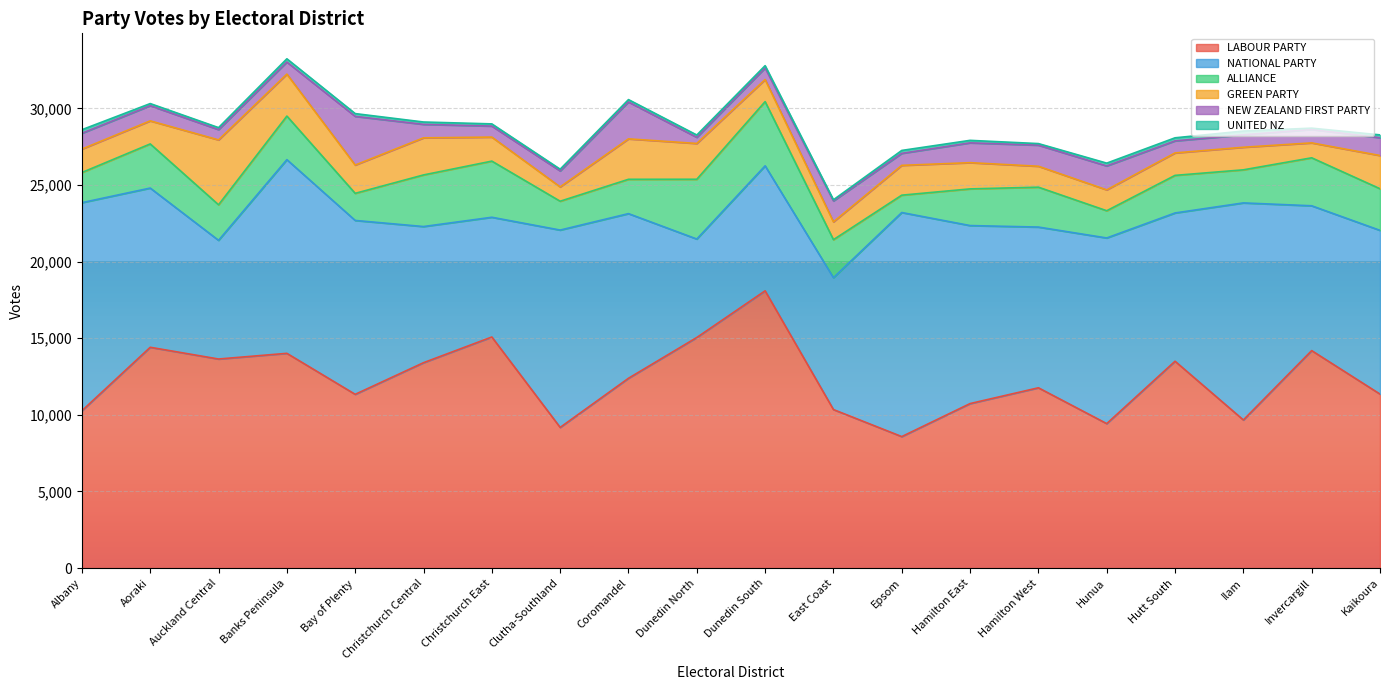

What is the difference between the highest and lowest values at Hutt South?

13301